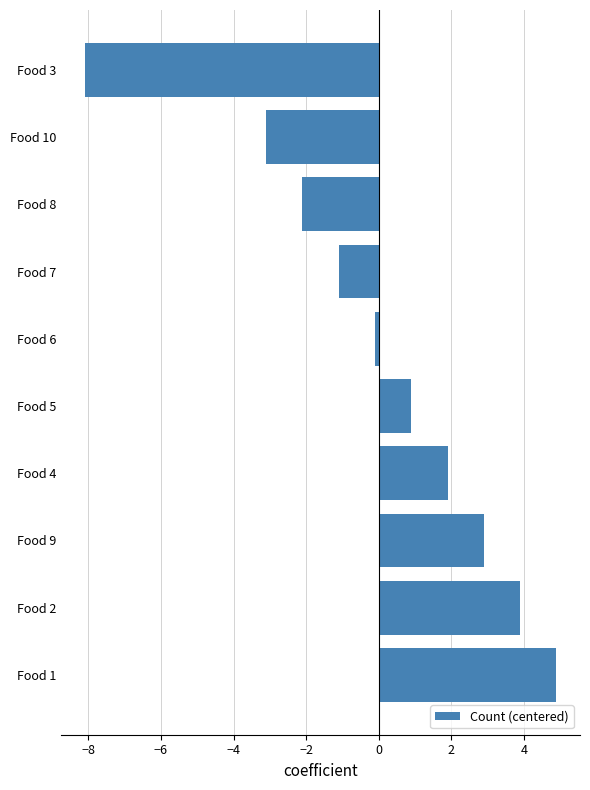

The value at Food 9 is 4.5. True or false?

False